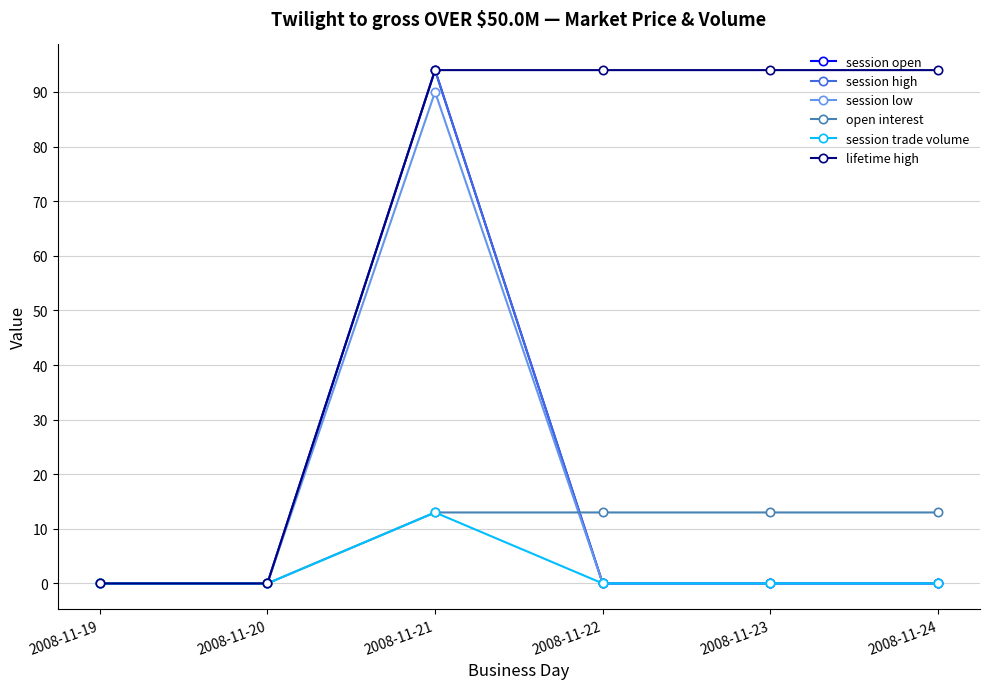

What is the sum of all session trade volume values?

13